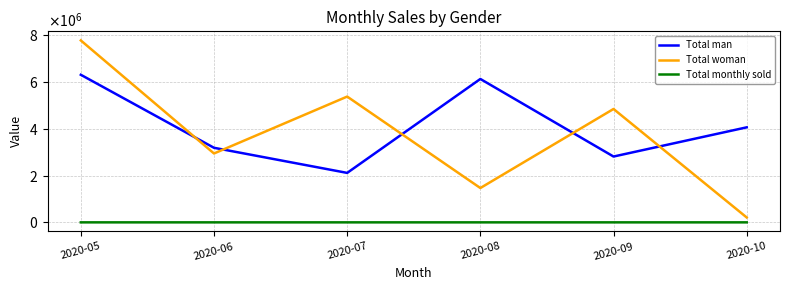

Does the chart have visible grid lines?

Yes